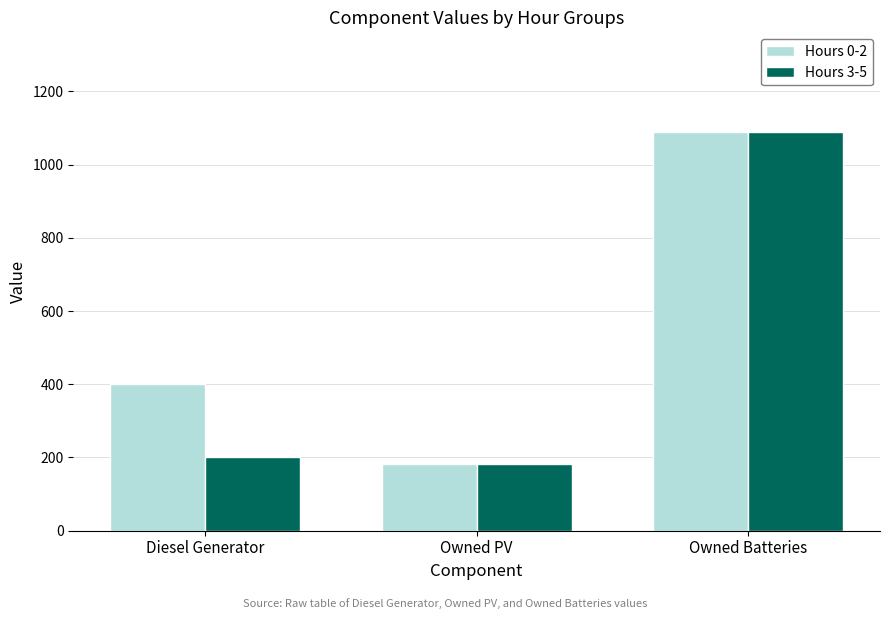

Reading left to right, extract all data points from this chart.

Hours 0-2: Diesel Generator=400	Owned PV=181	Owned Batteries=1089
Hours 3-5: Diesel Generator=201	Owned PV=181	Owned Batteries=1089